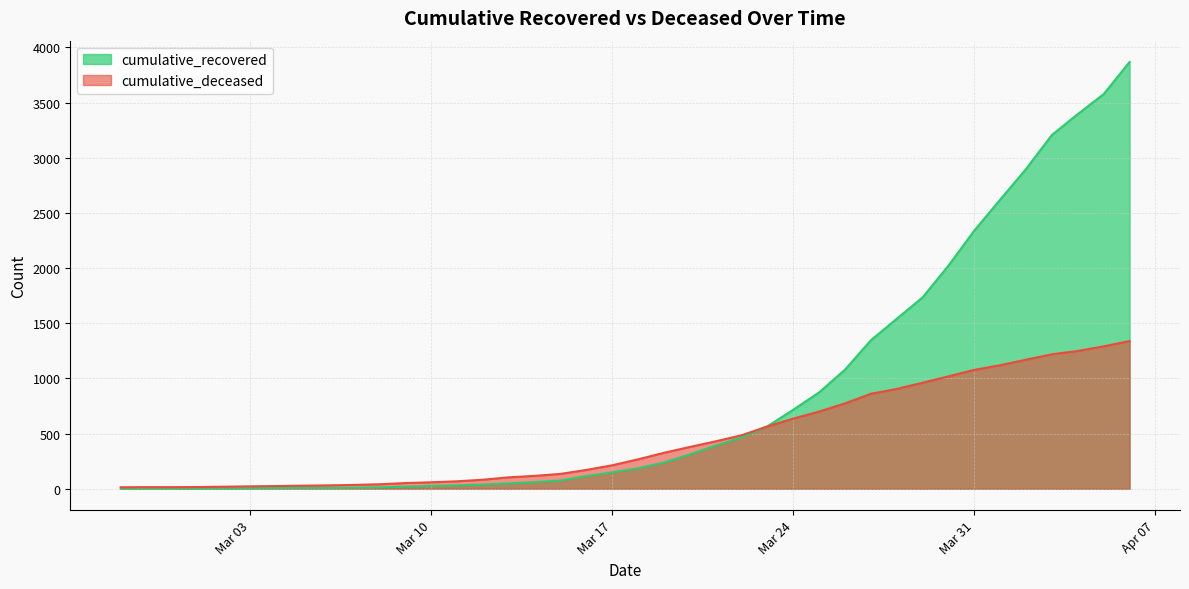

Between 2020-02-29 and 2020-03-08, which series saw the biggest shift?

cumulative_deceased